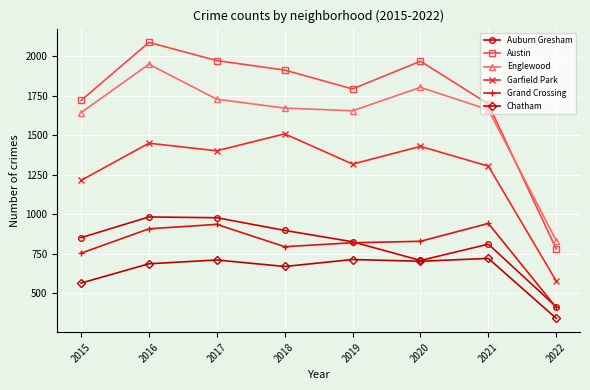

True or false: Garfield Park and Grand Crossing cross at least once.

False